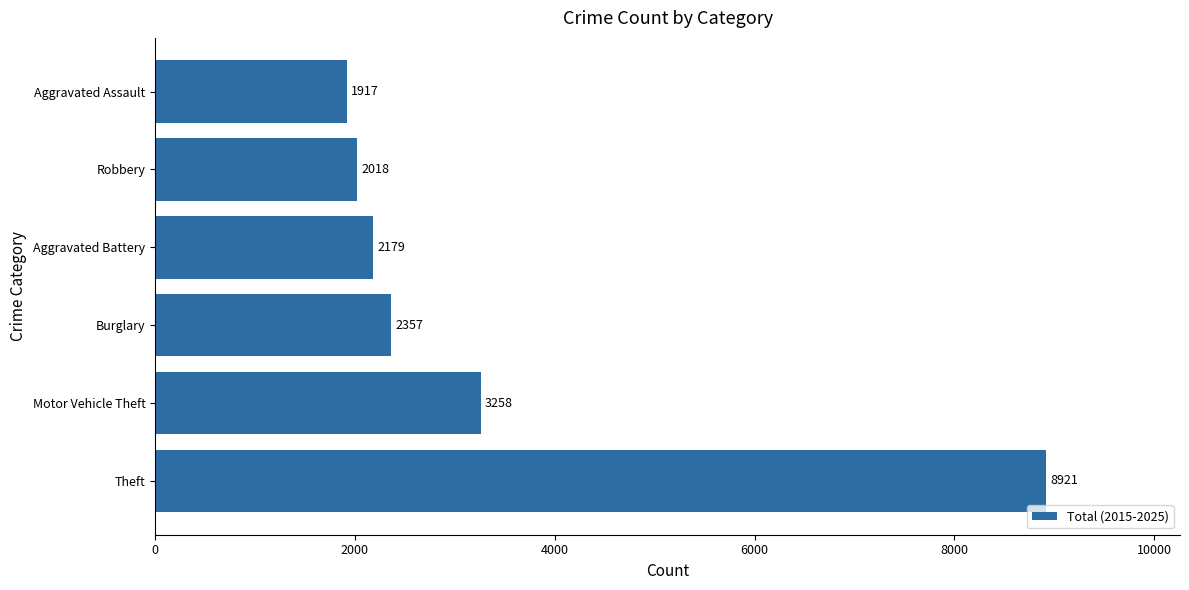

List the labels in order of value, smallest first.

Aggravated Assault, Robbery, Aggravated Battery, Burglary, Motor Vehicle Theft, Theft